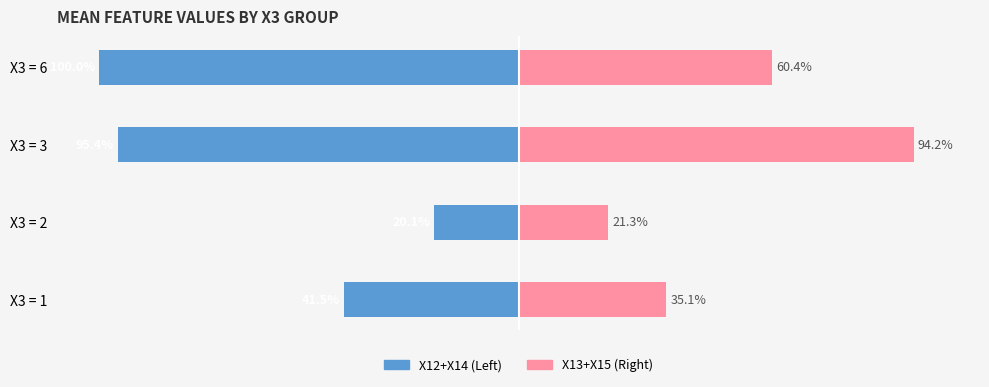

True or false: X12+X14 (Left) has a value of -41.5 at X3 = 1.

True